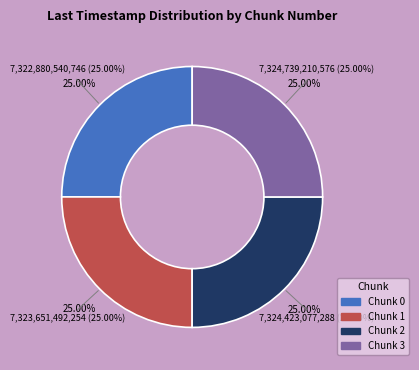

Is there any slice that represents more than half of the pie?

No